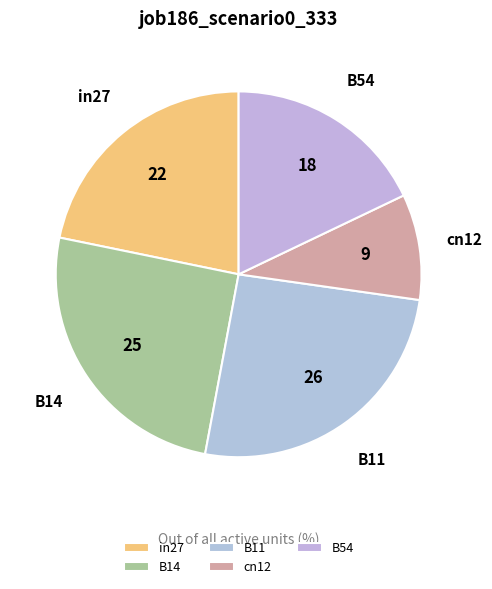

Is it true that B11 is 26% of the pie?

True